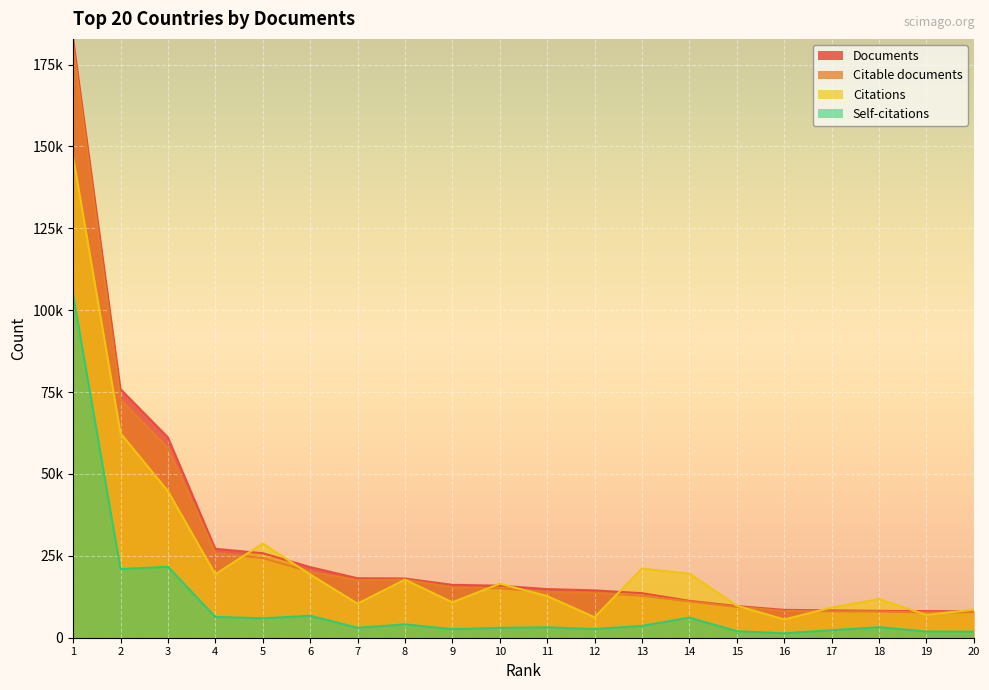

What is the difference between the Citations values at 15 and 8?

7953